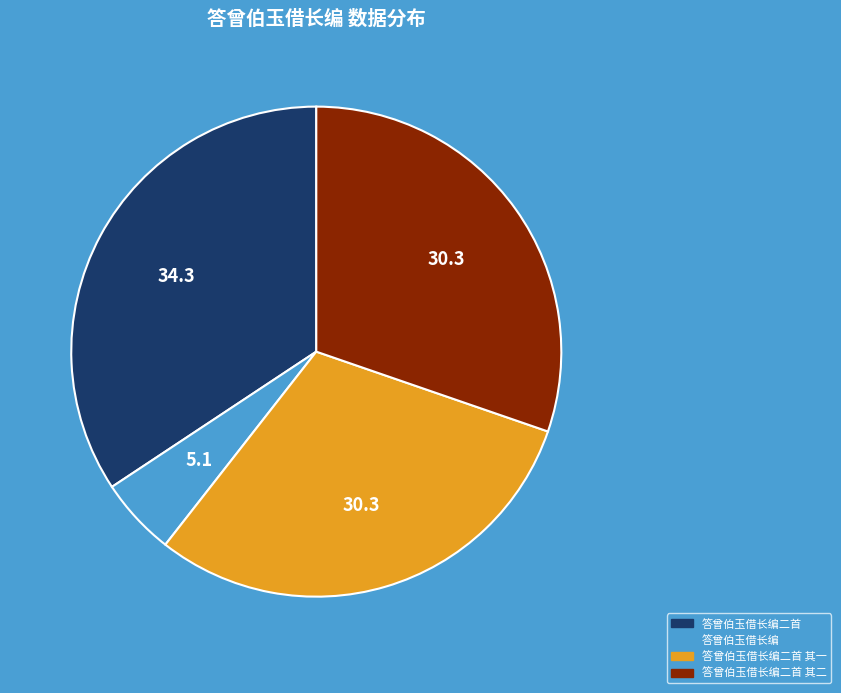

Which category has the smallest portion of the pie?

答曾伯玉借长编